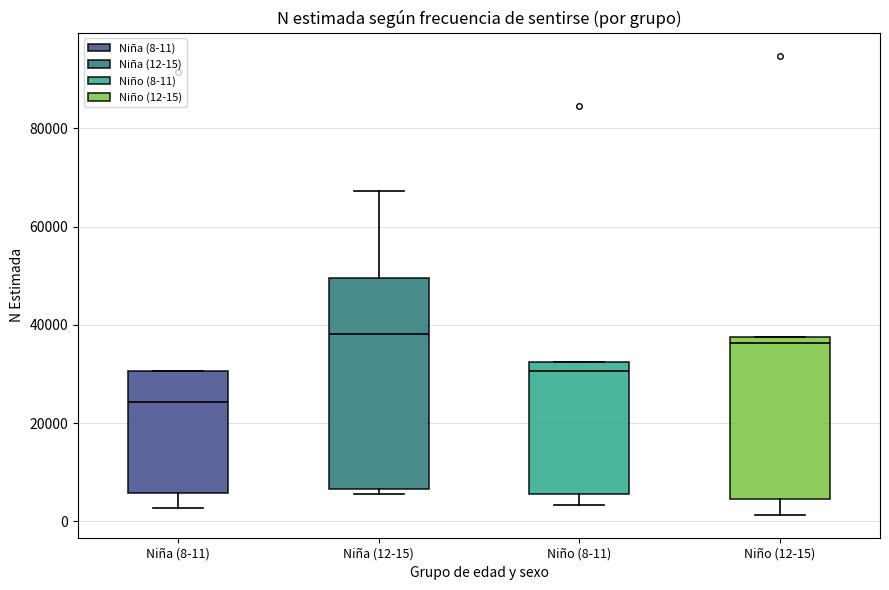

Reading left to right, transcribe this box plot: for each box, give where its median line is, the range the box spans, and where its two whiskers end, as read against the y-axis. The values are not printed on the chart, so give them approximately, as read against the axis.

Niña (8-11): median 24000, box 6000 to 30000, whiskers 2000 to 30000
Niña (12-15): median 38000, box 6000 to 50000, whiskers 6000 (just below the box's lower edge) to 68000
Niño (8-11): median 30000, box 6000 to 32000, whiskers 4000 to 32000
Niño (12-15): median 36000, box 4000 to 38000, whiskers 2000 to 38000